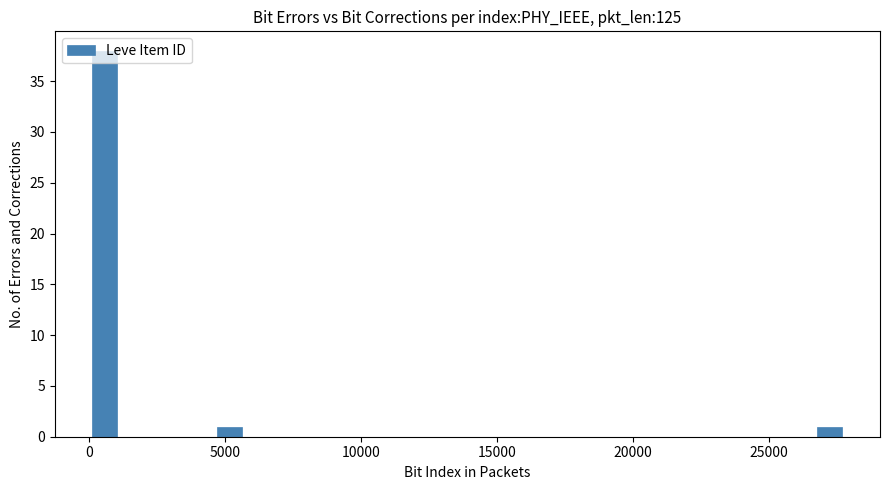

Read against the x-axis, roughly where is the centre of the tallest bar?

500